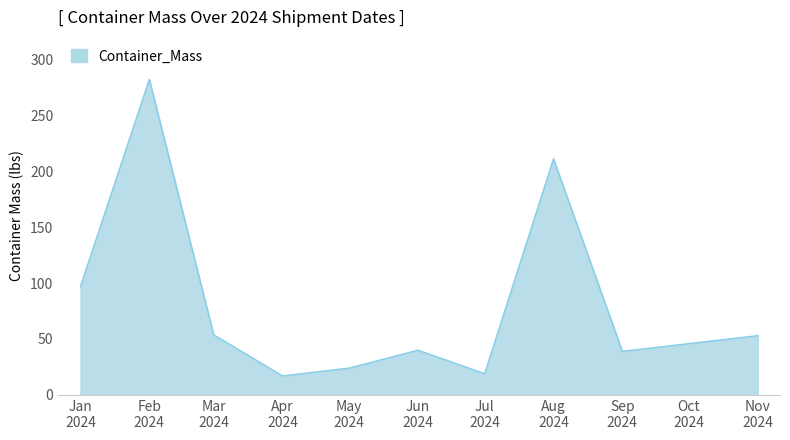

What is the greatest value displayed?

282.0